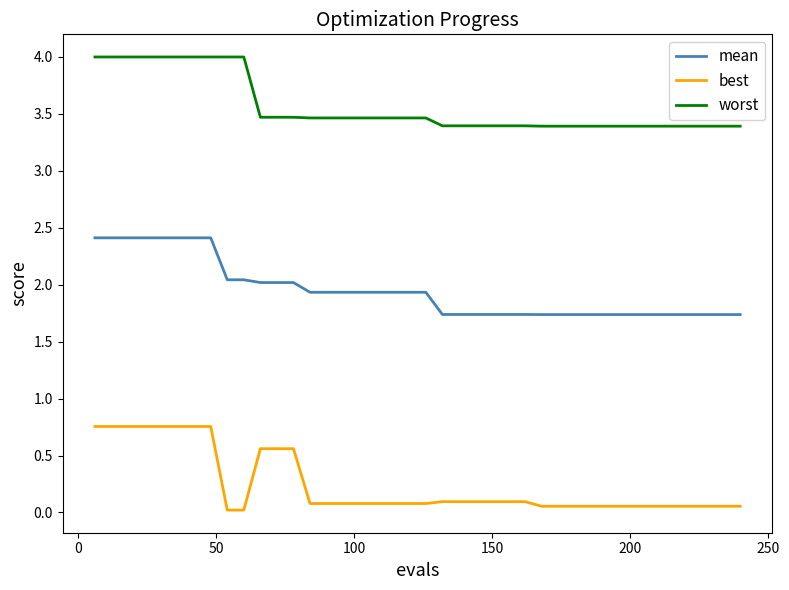

Does the chart display data point markers on the line(s)?

No